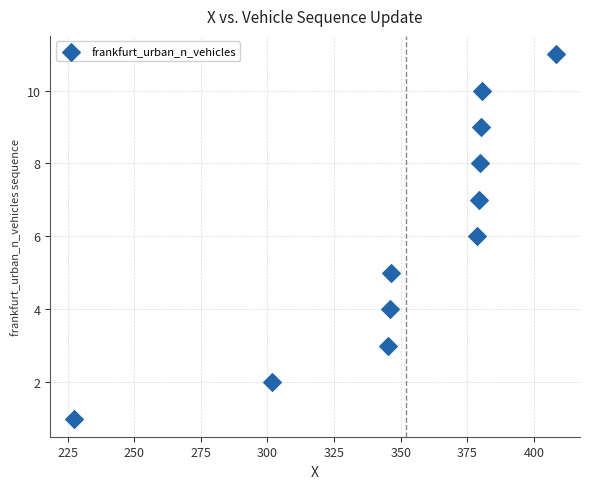

What is the average Y value?

6